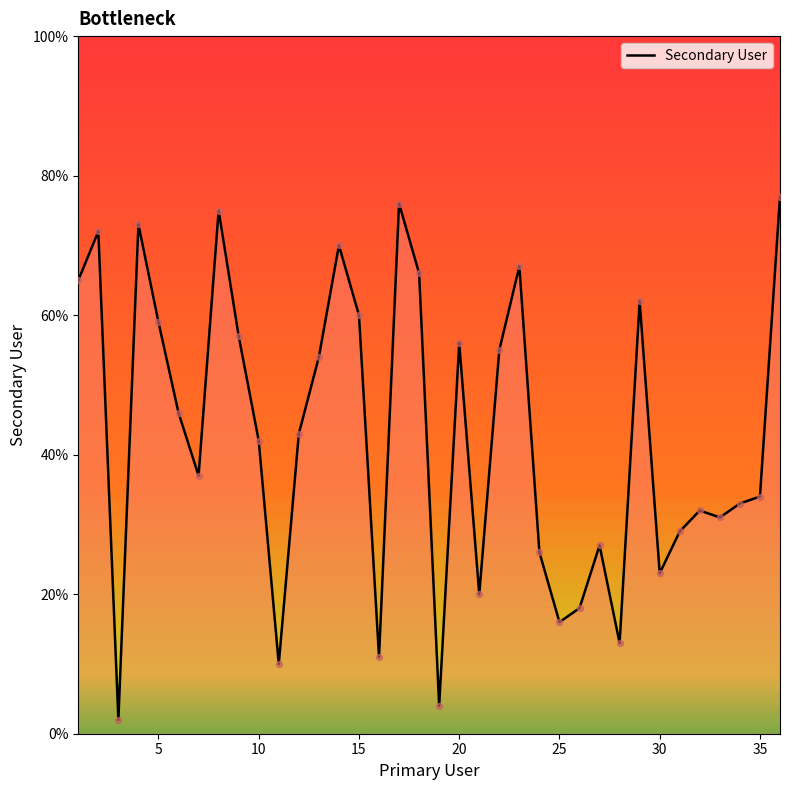

What is the greatest value displayed?

77